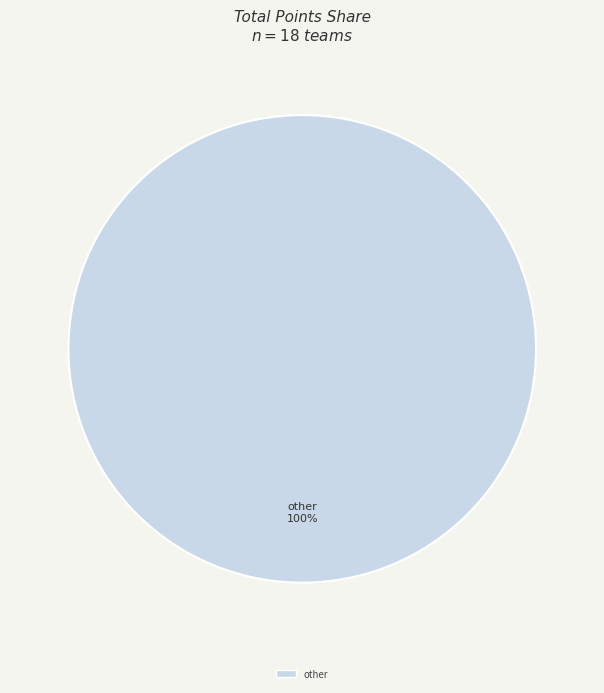

Is there a majority slice in this chart?

Yes